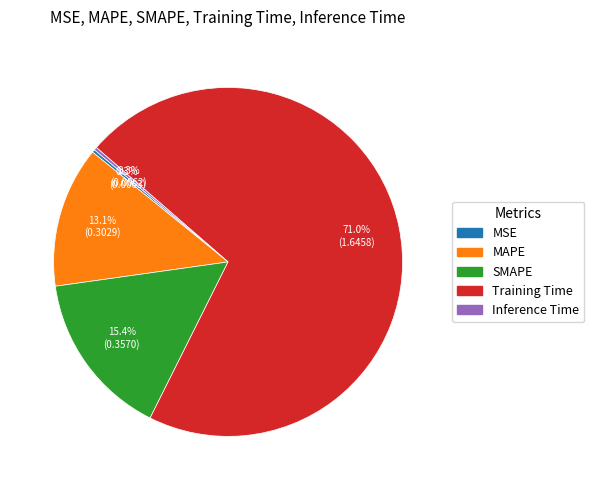

How much of the chart is everything except SMAPE?

84.6%